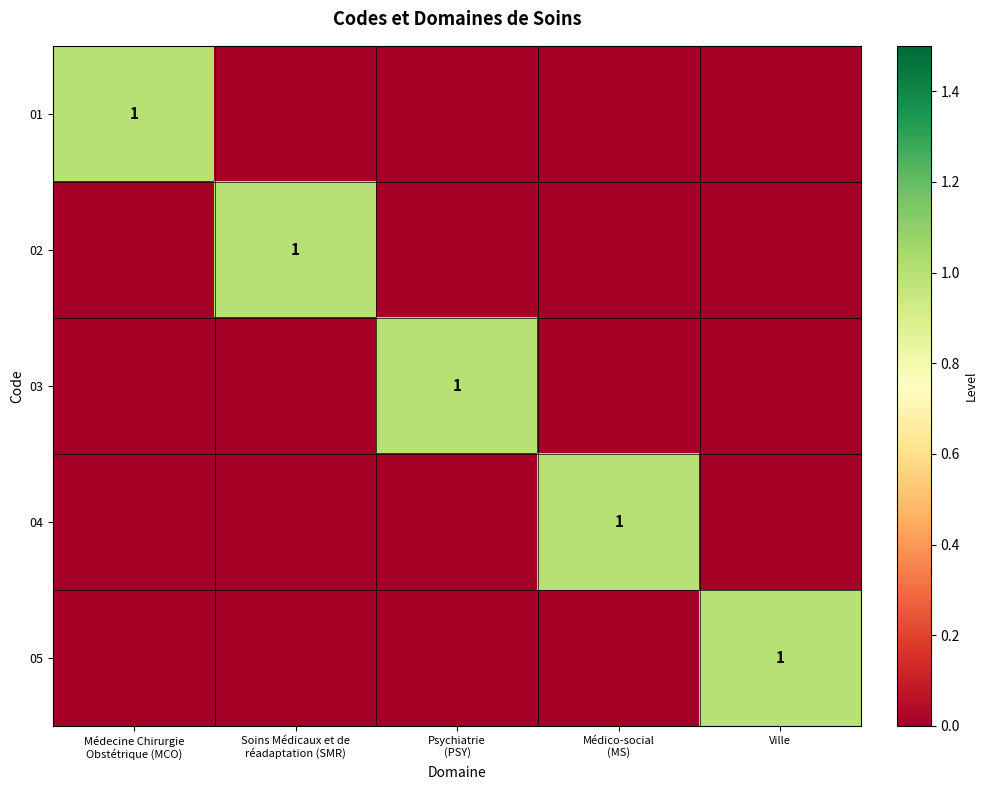

True or false: 05 has a value of 1 at Médico-social (MS).

False